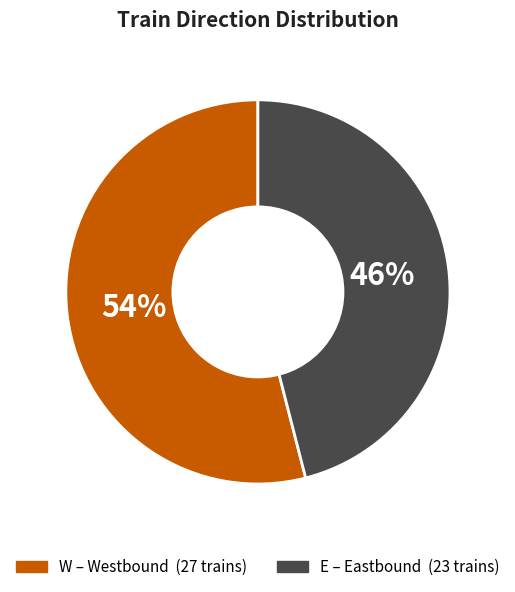

What is the largest slice in the pie chart?

W